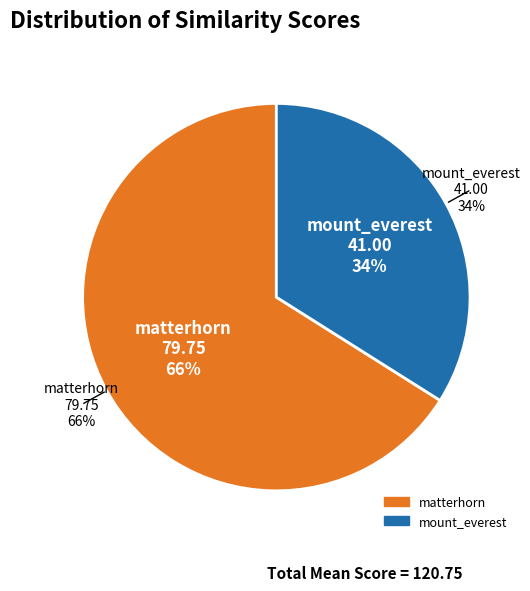

Is there any slice that represents more than half of the pie?

Yes